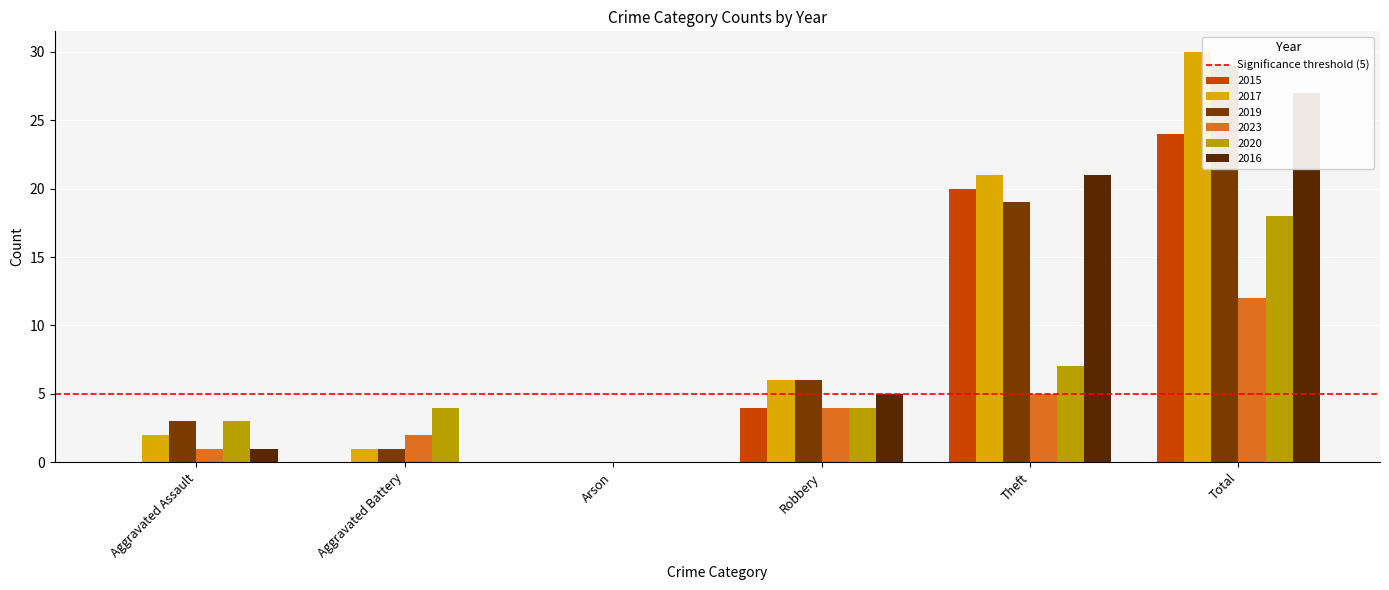

What is the sum of all 2019 values?

58